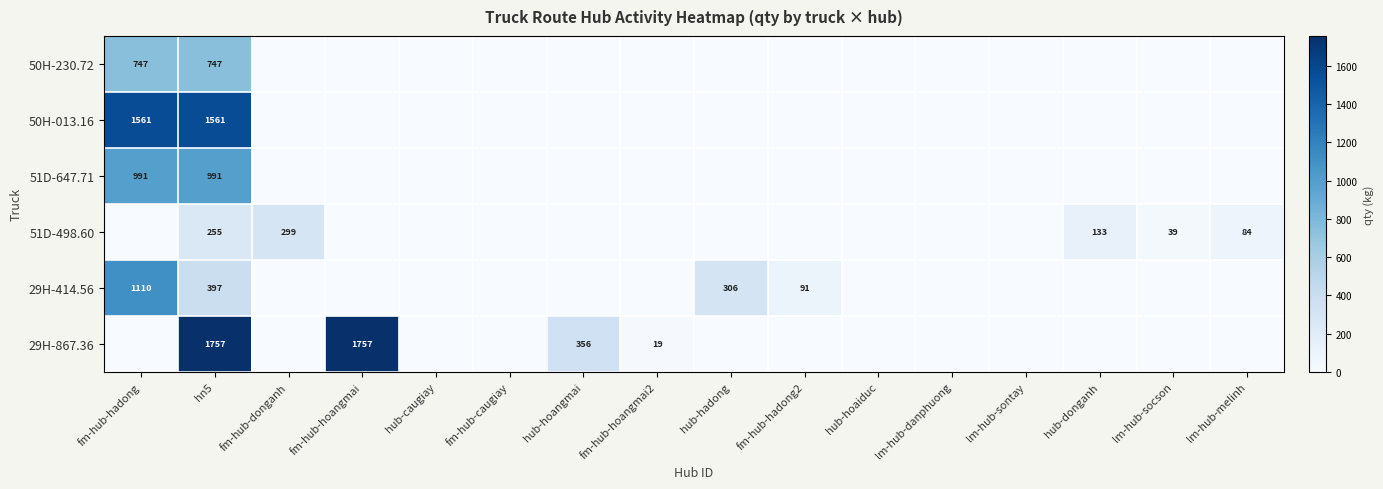

Is it true that 29H-867.36 equals 19 at fm-hub-hoangmai2?

True